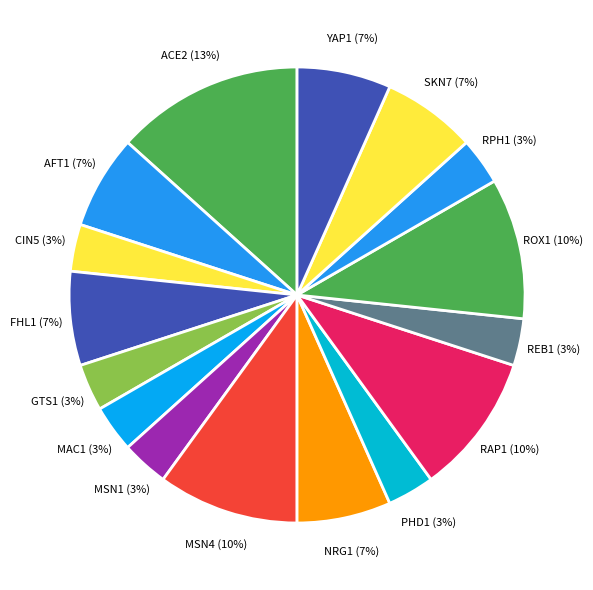

Does GTS1 represent more than half of the total?

No